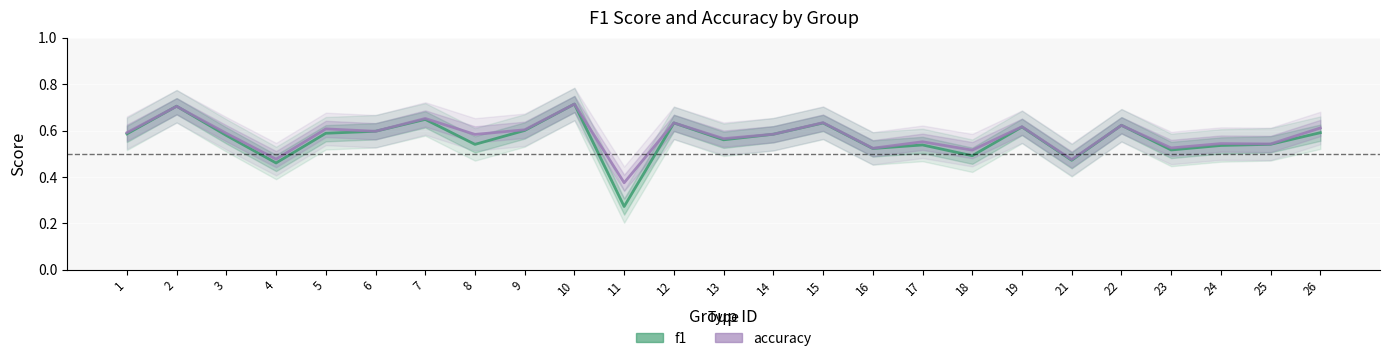

The accuracy series shows 0.7 at 10. True or false?

True